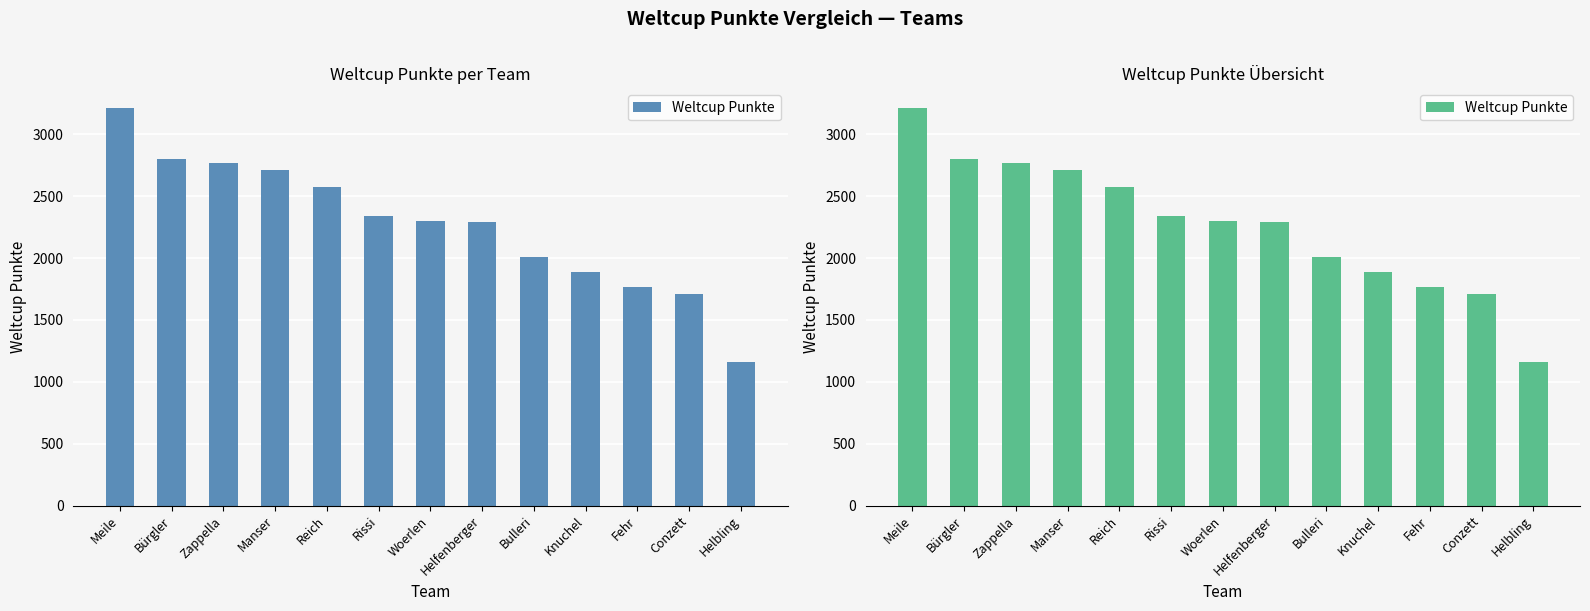

Count the number of categories in the chart.

13